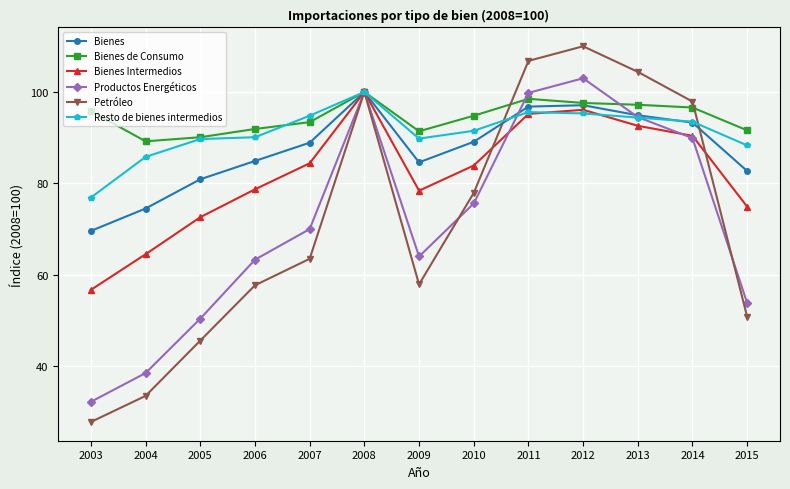

Is it true that Productos Energéticos equals 70.0 at 2007?

True